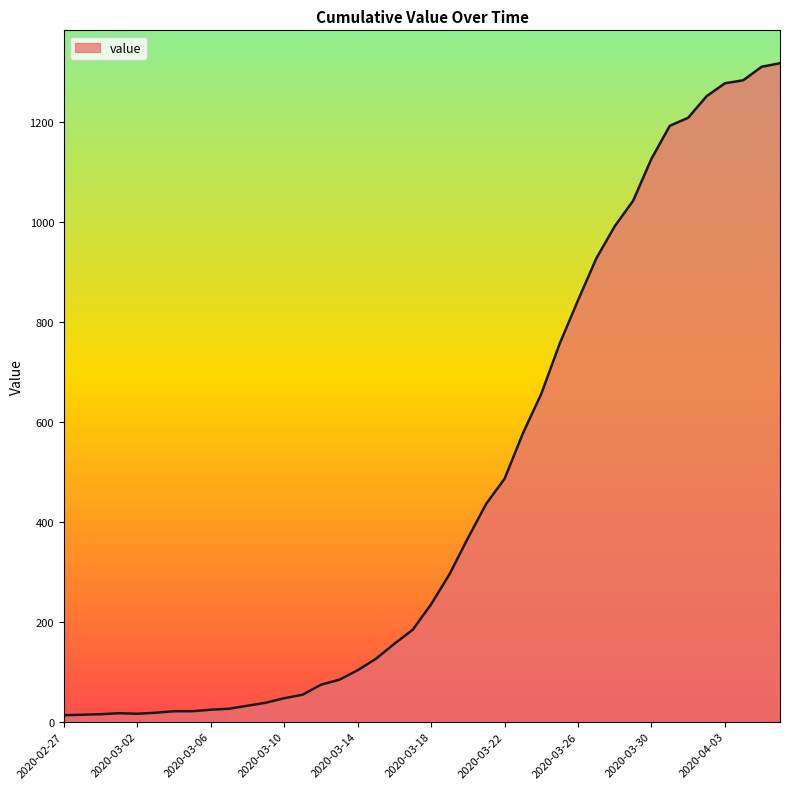

What is the greatest value displayed?

1317